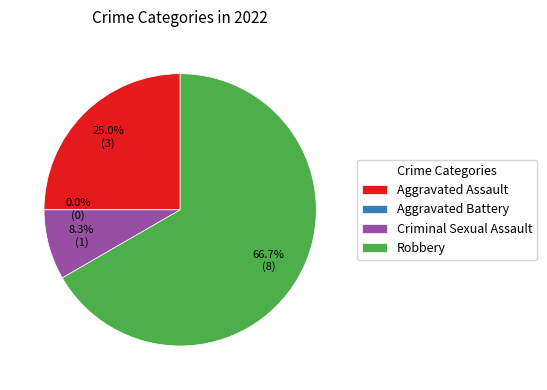

What is the change in value from Aggravated Assault to Aggravated Battery?

-3